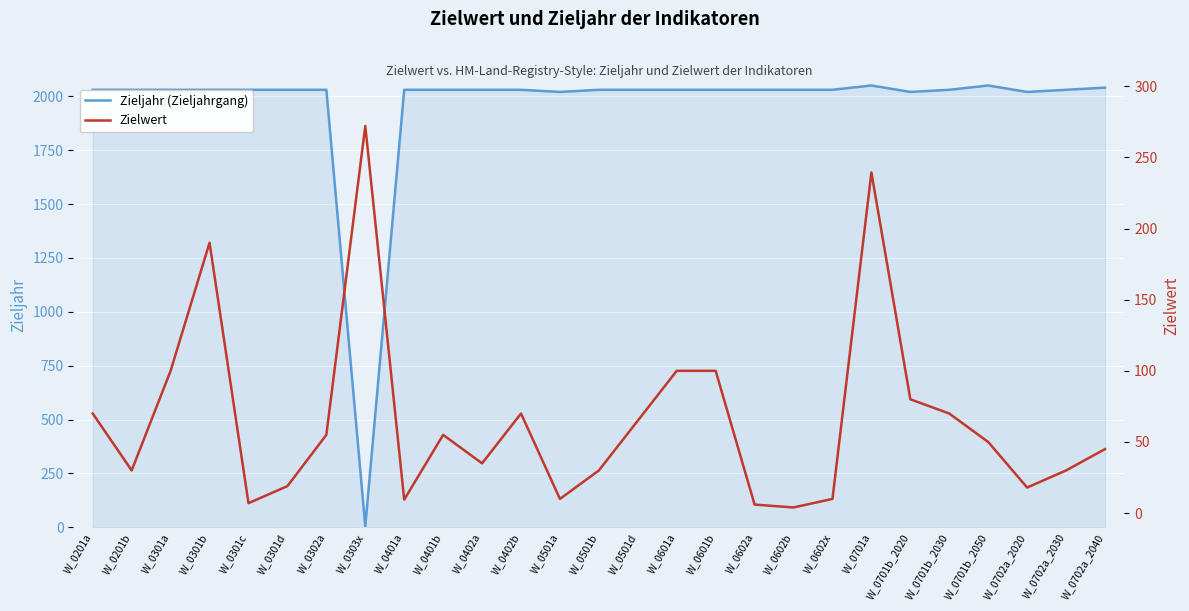

True or false: Zieljahr (Zieljahrgang) has more than 0 interior local peaks.

True